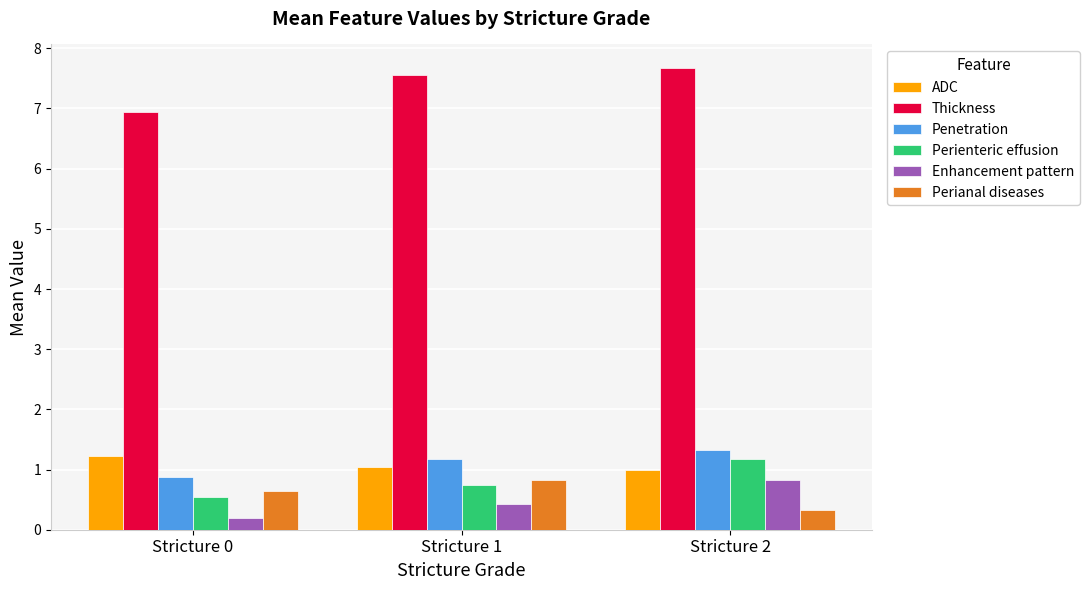

At which label is Perianal diseases closest to 0?

Stricture 2